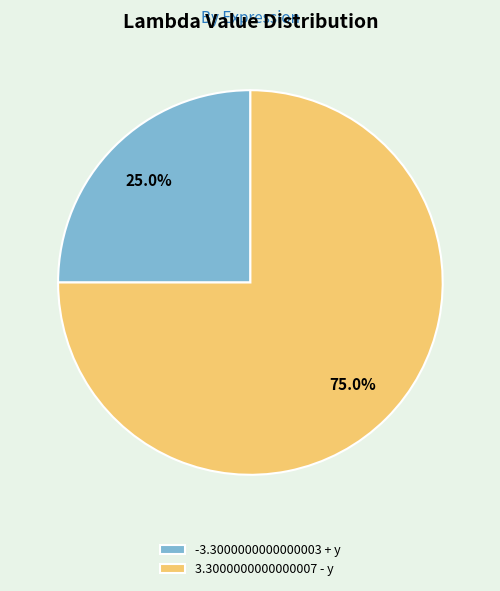

Rank the categories by value from lowest to highest.

-3.3000000000000003 + y, 3.3000000000000007 - y